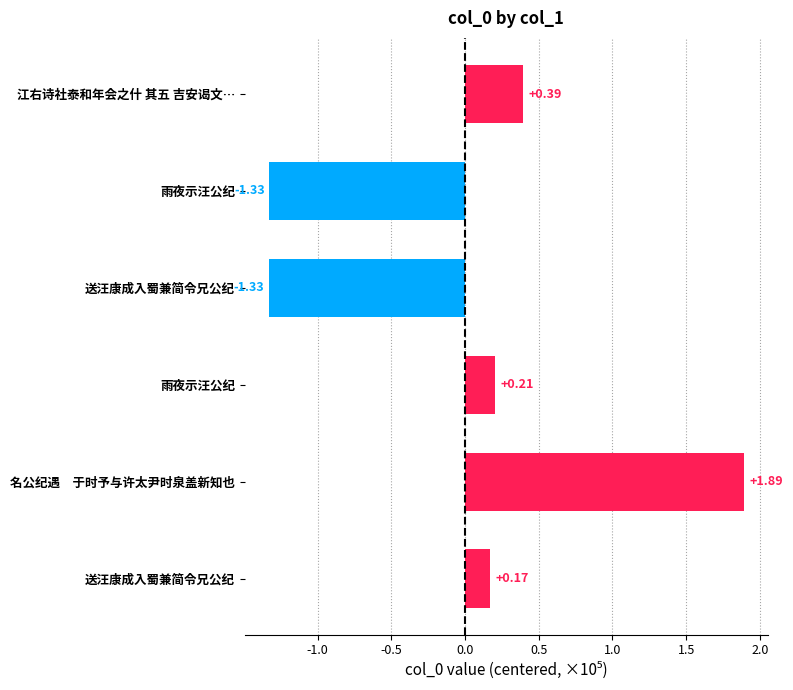

Are the bars horizontal?

Yes